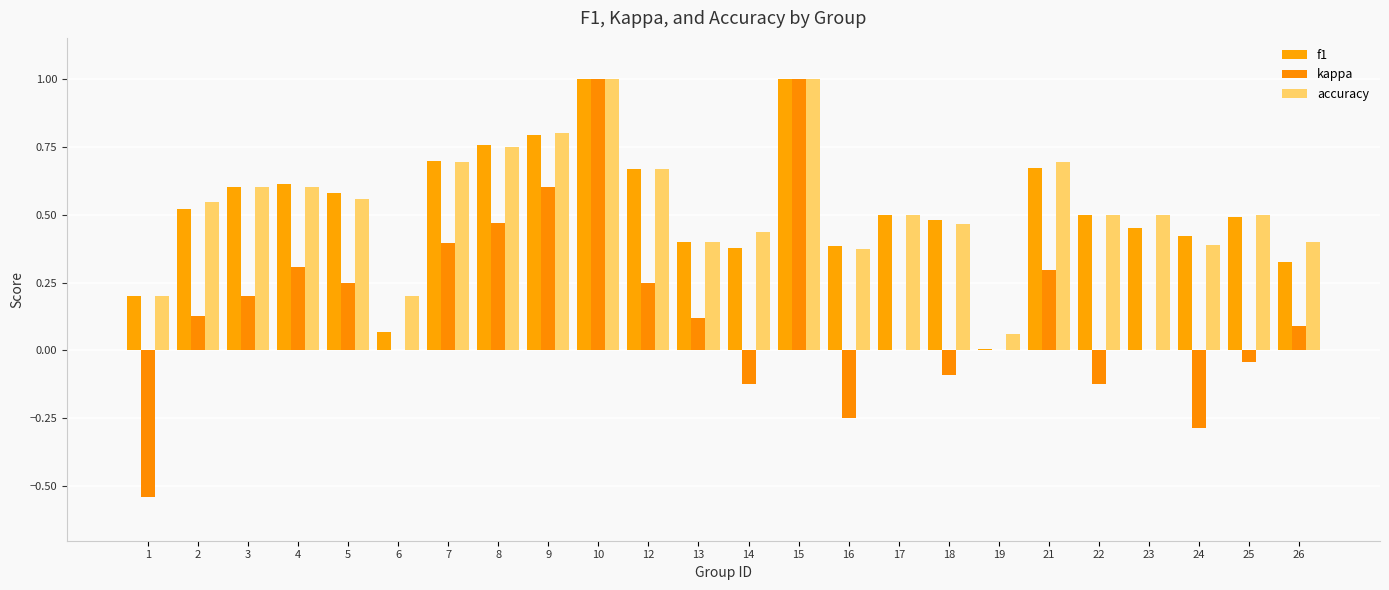

Which series changed the most between 2 and 9?

kappa